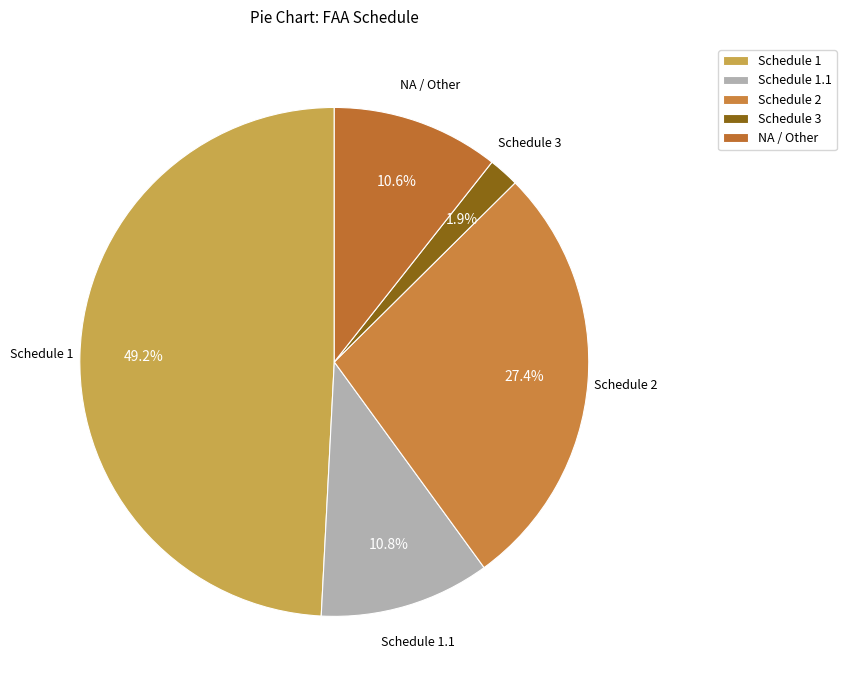

Approximately how many times larger is the value at Schedule 1 compared to Schedule 2?

1.8